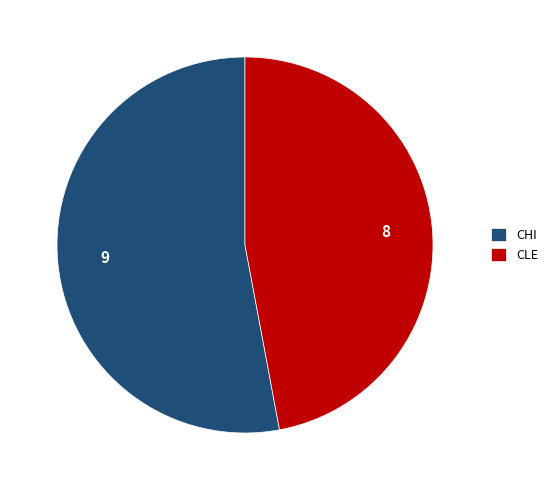

Do CLE and CHI together represent more than half of the pie?

Yes